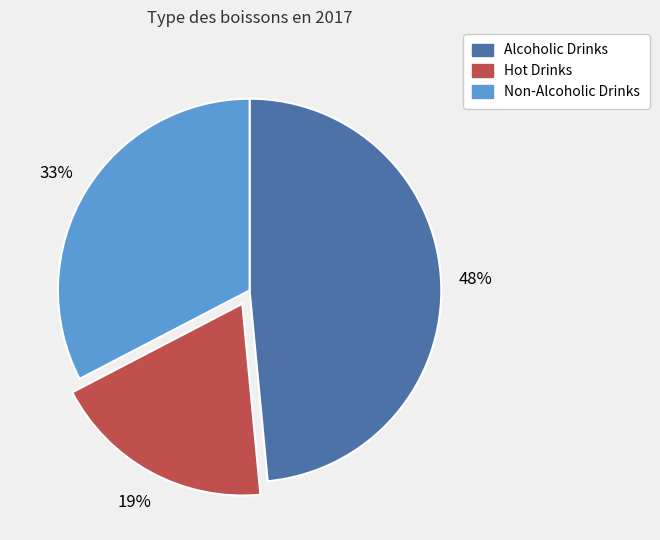

Rank the categories by value from highest to lowest.

Alcoholic Drinks, Non-Alcoholic Drinks, Hot Drinks